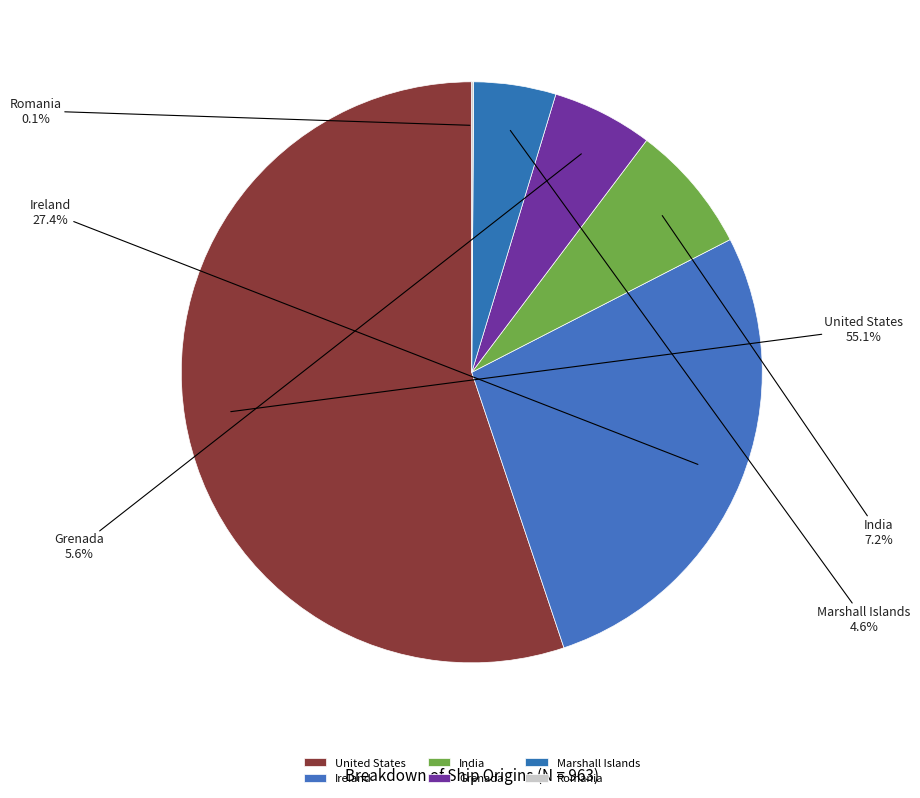

What percentage is NOT represented by Ireland?

72.6%